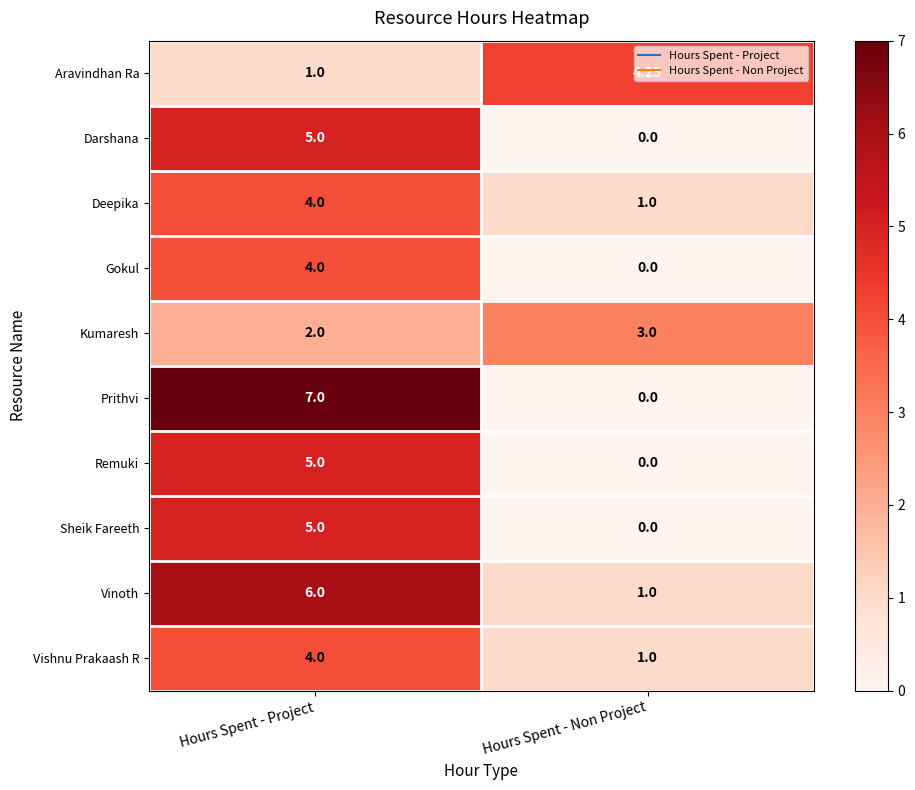

Rank the categories by Darshana value from highest to lowest.

Hours Spent - Project, Hours Spent - Non Project